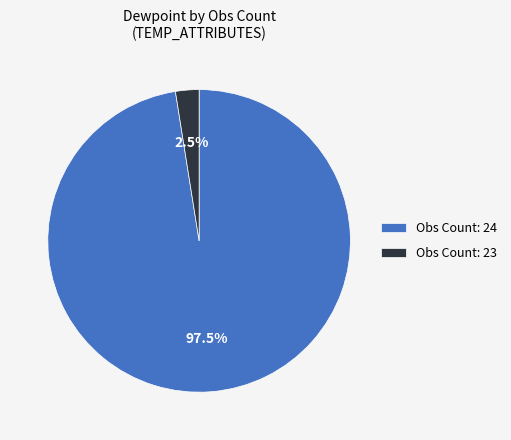

Is the sum of Obs Count: 23 and Obs Count: 24 greater than half?

Yes